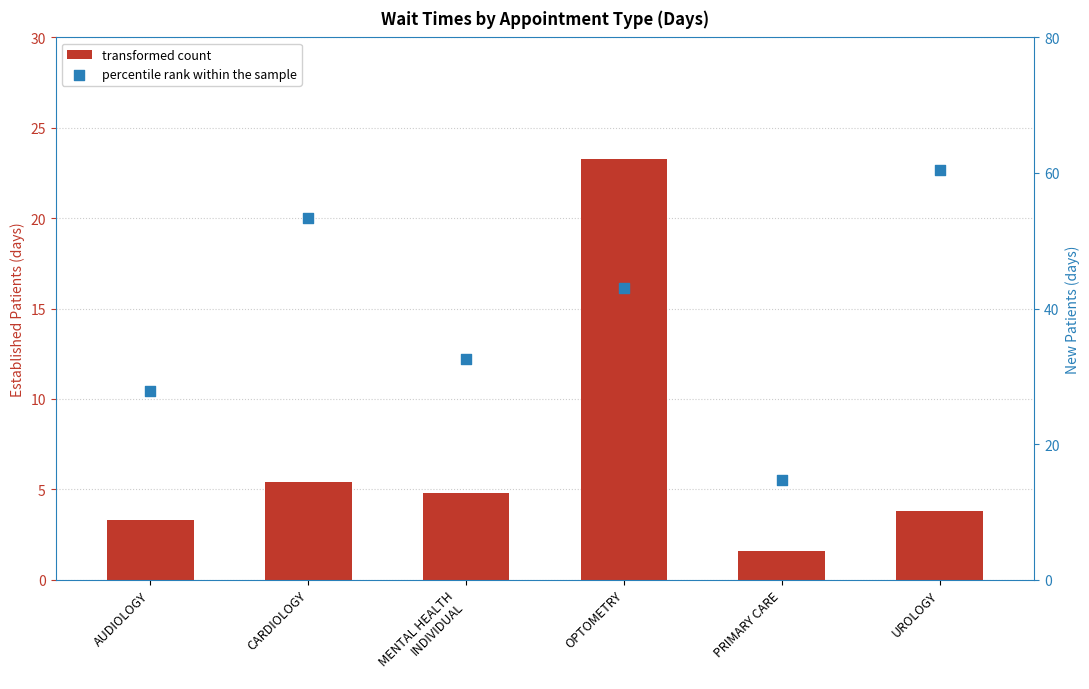

At how many categories does at least one series exceed 7?

6